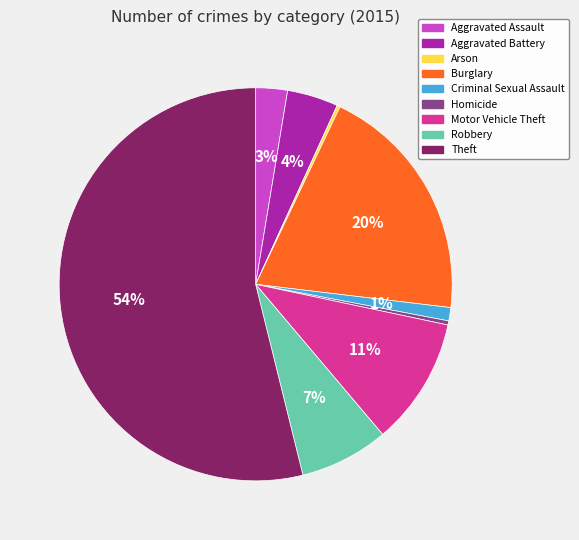

To the nearest percent, what is the average slice percentage?

11%